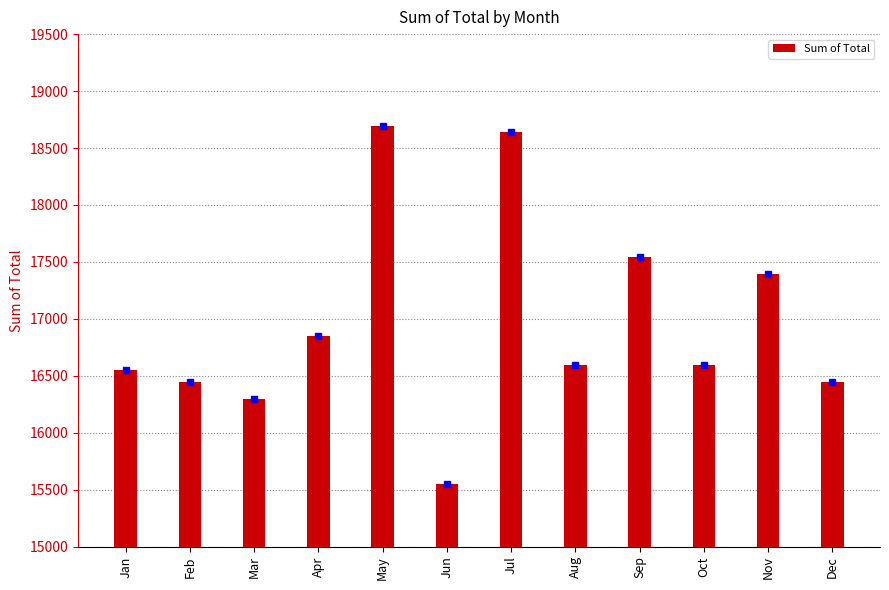

What is the value of the 5th bar from the left?

18692